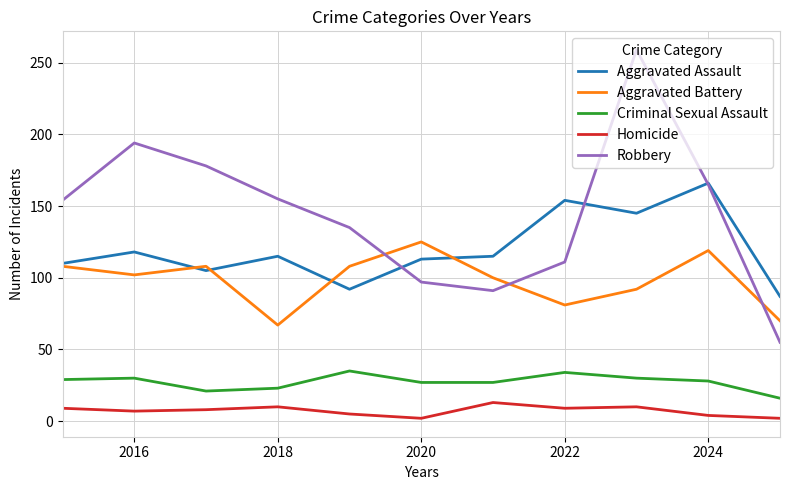

List the series in order of their peak value, highest first.

Robbery, Aggravated Assault, Aggravated Battery, Criminal Sexual Assault, Homicide